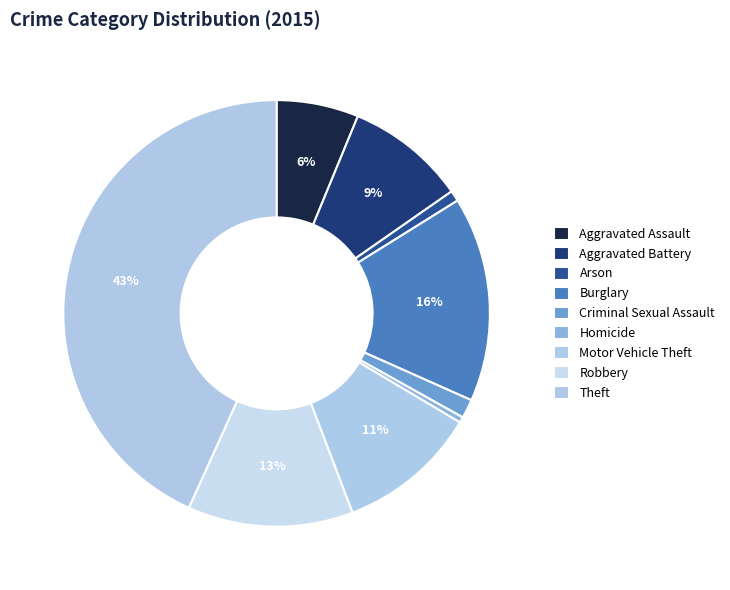

Is there any slice that represents more than half of the pie?

No